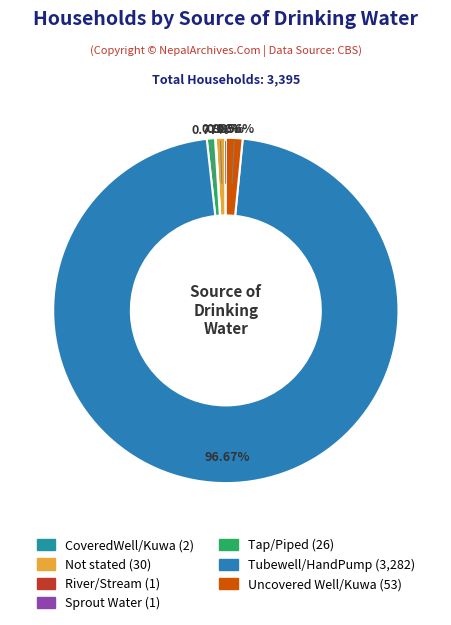

The River/Stream slice represents 1% of the pie. True or false?

False